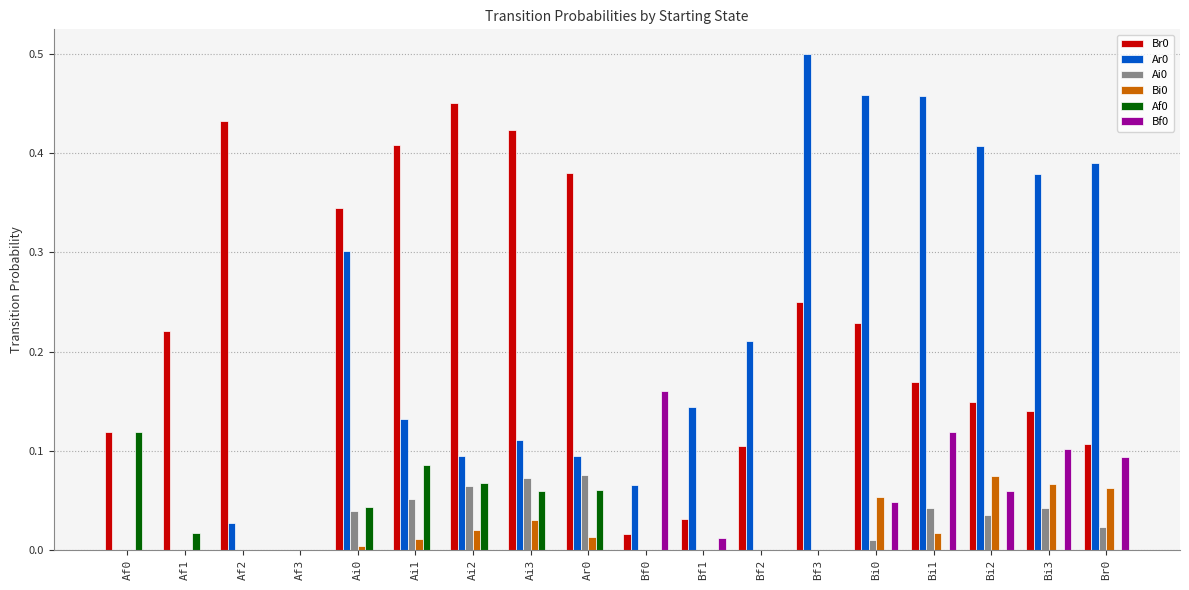

Is the value of Bi0 at Ar0 greater than the value of Af0 at Ai1?

No